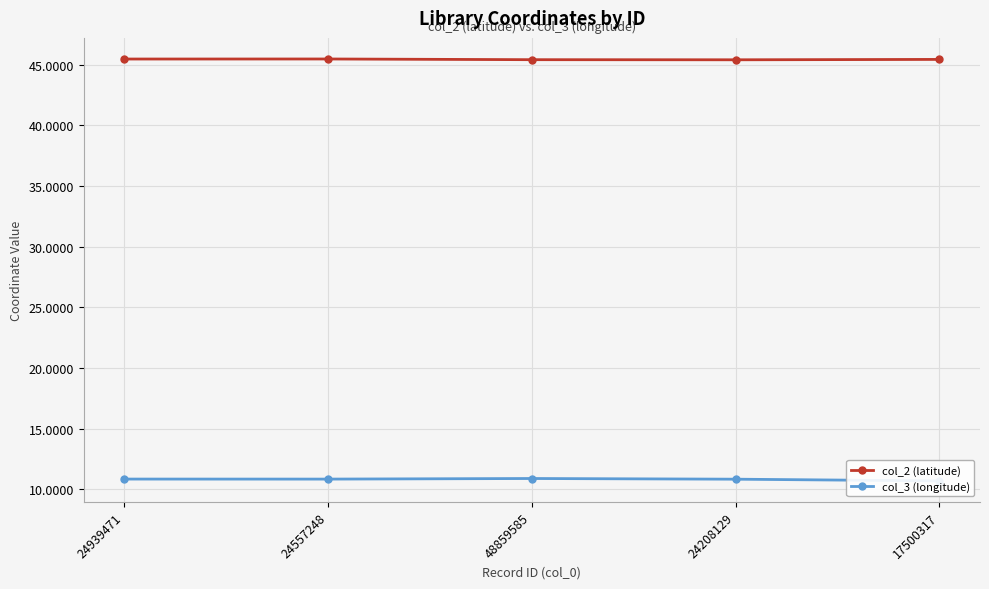

At which label does col_2 (latitude) reach its minimum?

24208129